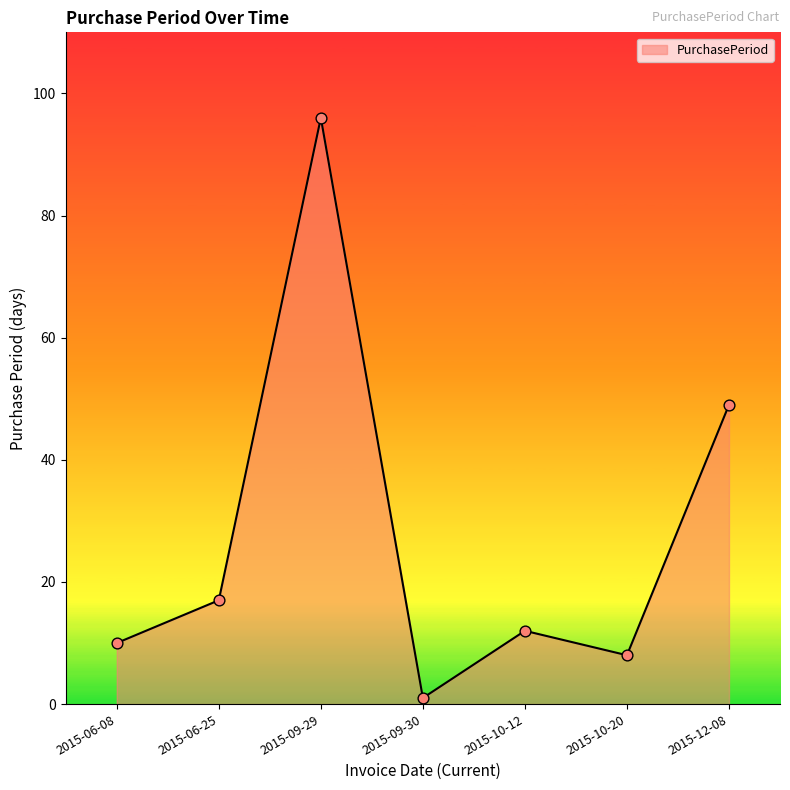

What is the change in value from 2015-09-30 to 2015-10-20?

+7